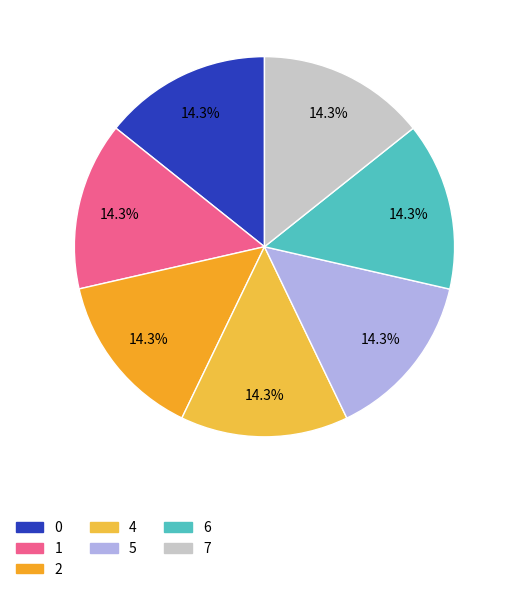

How many segments does this pie chart have?

7